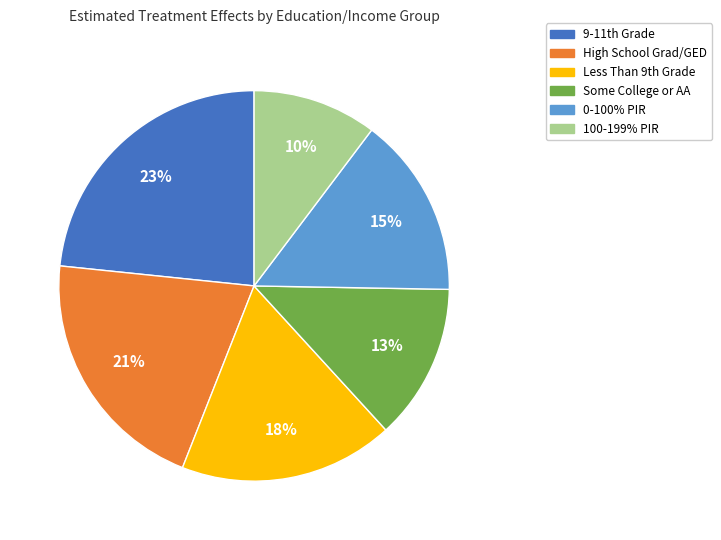

Which slice is the largest?

9-11th Grade